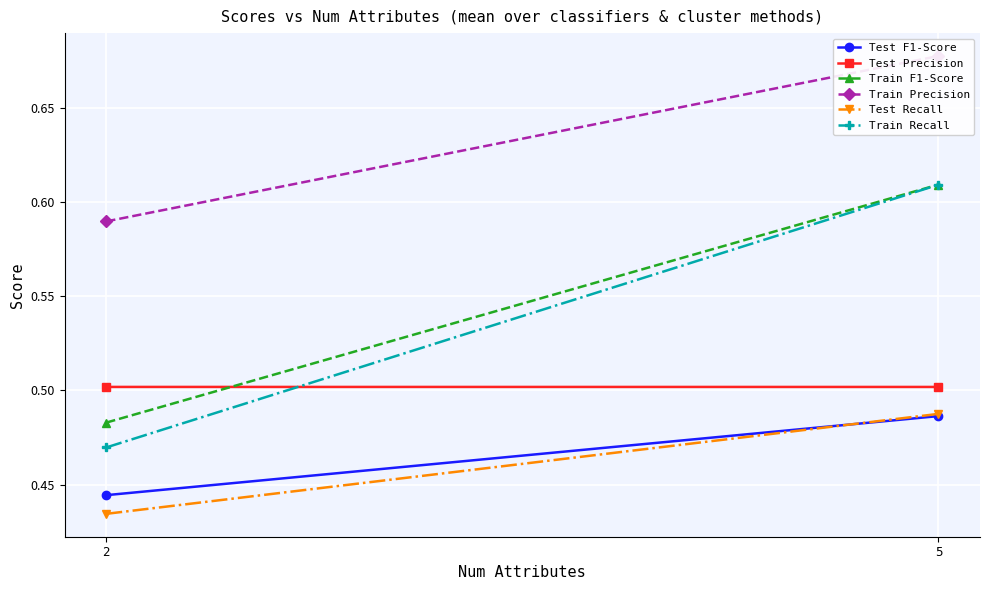

True or false: Test F1-Score has a value of 0.5 at 5.

True